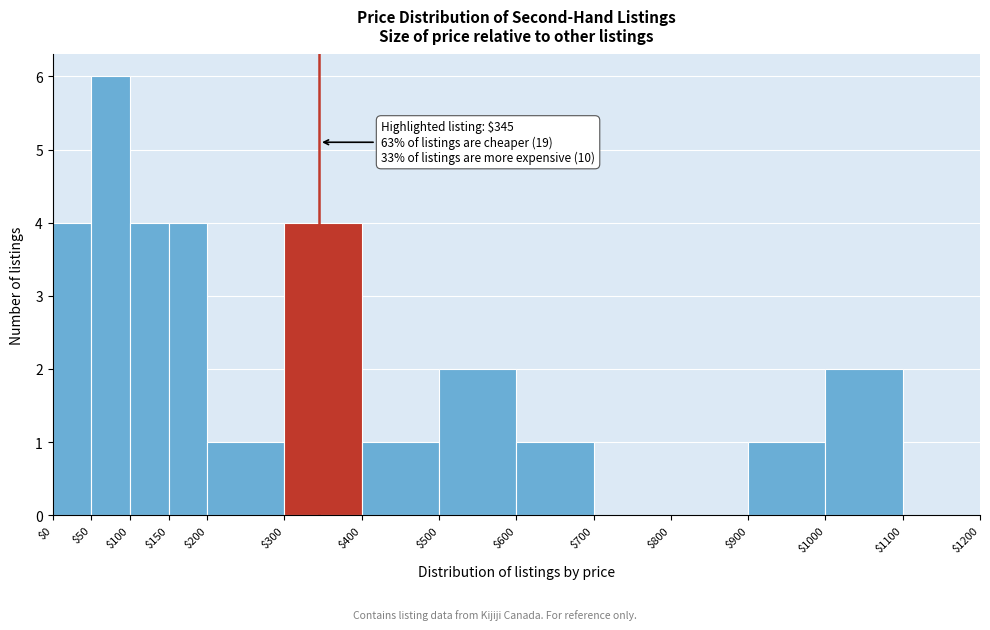

Which range on the x-axis has the tallest bar?

$50 to $100